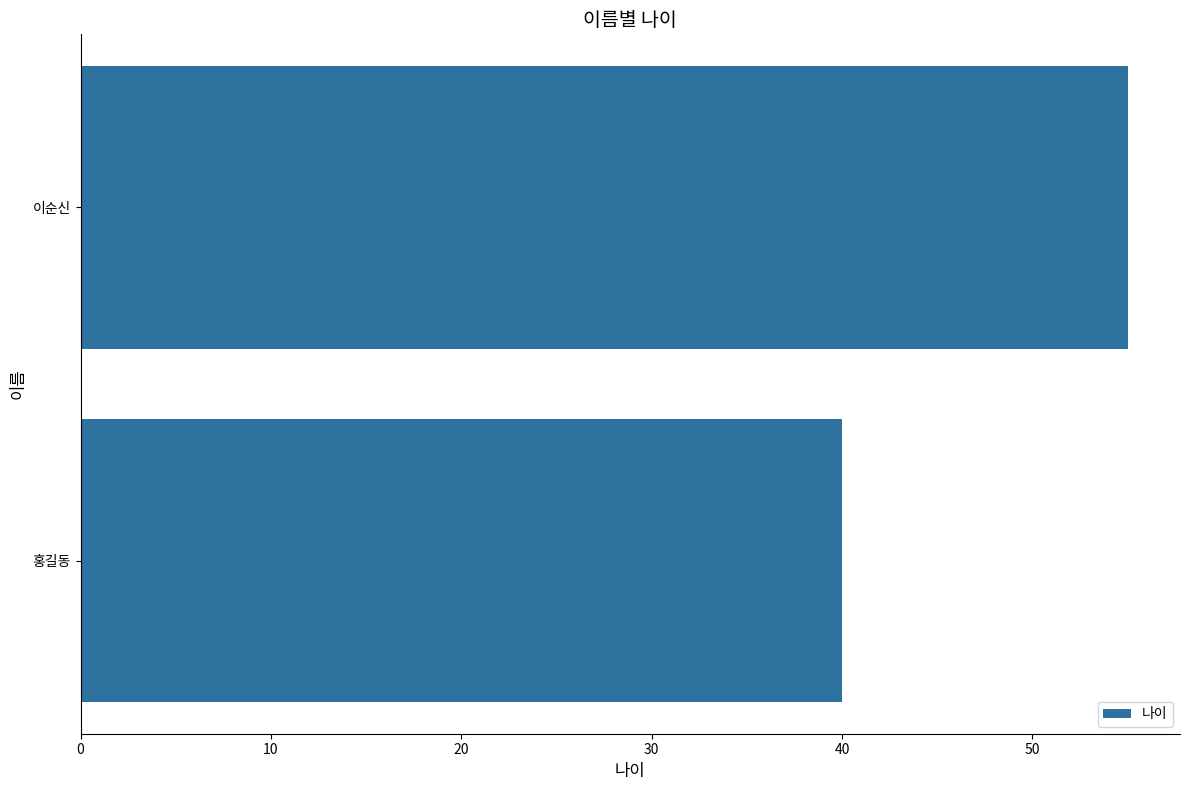

What is the average value?

48